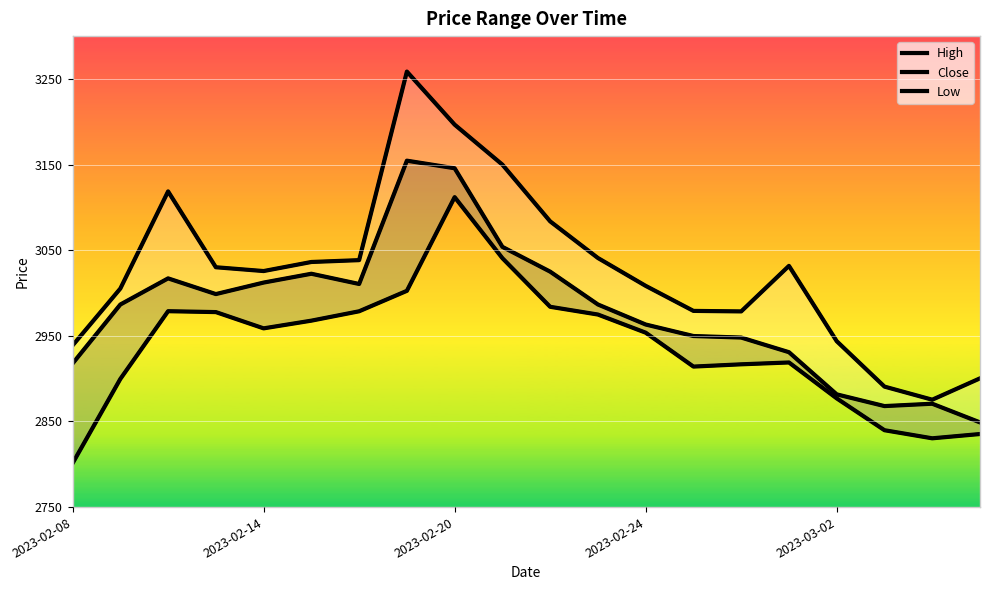

True or false: Close and Low cross at least once.

False